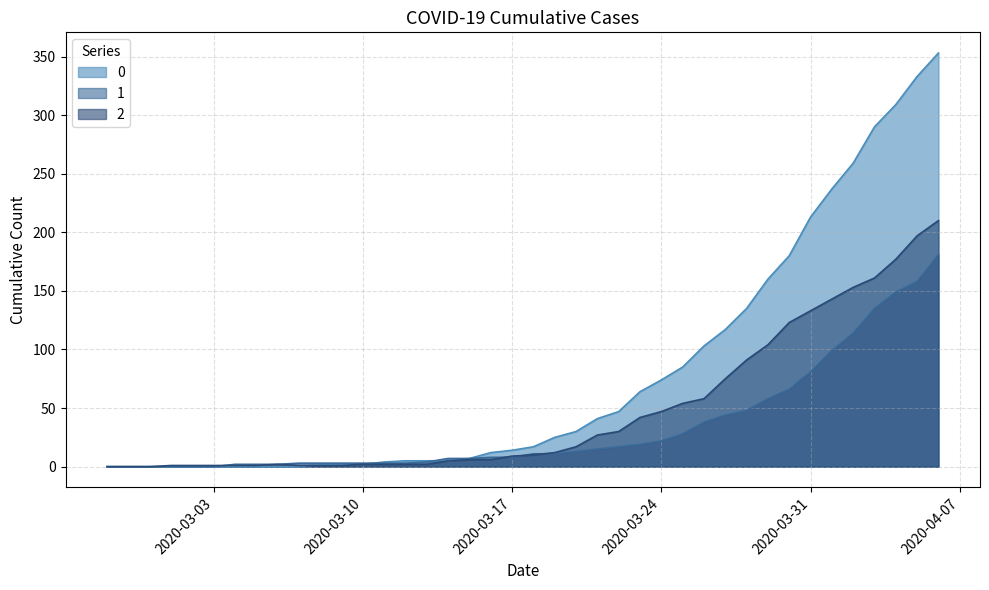

At which label does 1 reach its peak?

2020-04-06